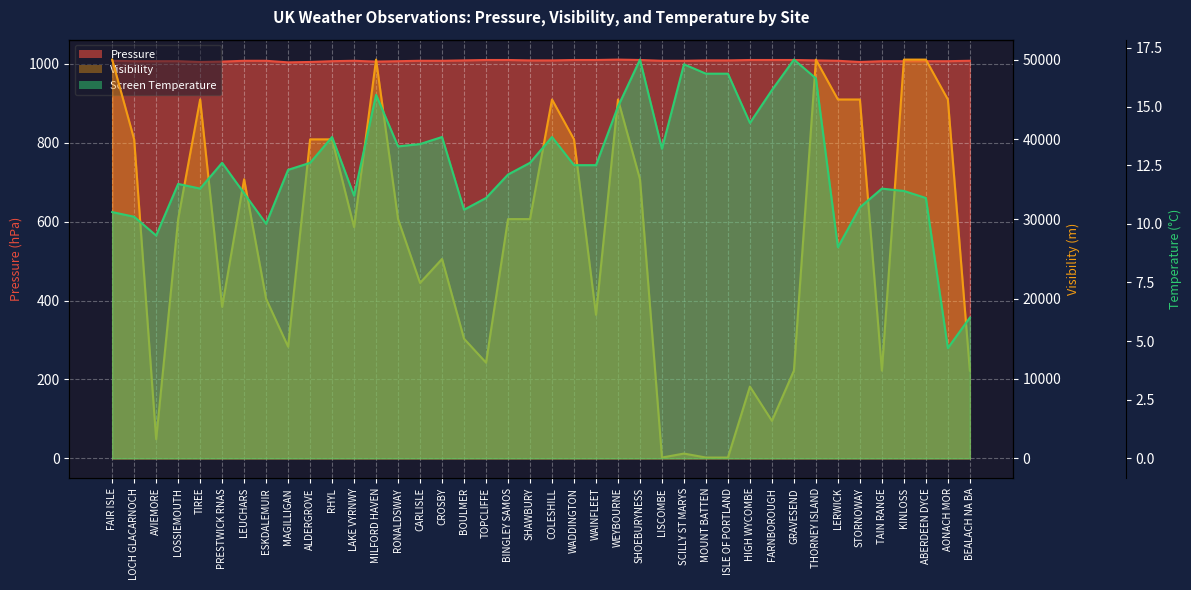

Reading left to right, what are all the values shown in this chart?

Pressure: FAIR ISLE=1008.0	LOCH GLACARNOCH=1007.0	AVIEMORE=1007.0	LOSSIEMOUTH=1007.0	TIREE=1005.0	PRESTWICK RNAS=1006.0	LEUCHARS=1008.0	ESKDALEMUIR=1008.0	MAGILLIGAN=1004.0	ALDERGROVE=1005.0	RHYL=1007.0	LAKE VYRNWY=1008.0	MILFORD HAVEN=1006.0	RONALDSWAY=1007.0	CARLISLE=1008.0	CROSBY=1008.0	BOULMER=1009.0	TOPCLIFFE=1010.0	BINGLEY SAMOS=1010.0	SHAWBURY=1009.0	COLESHILL=1009.0	WADDINGTON=1010.0	WAINFLEET=1010.0	WEYBOURNE=1011.0	SHOEBURYNESS=1010.0	LISCOMBE=1008.0	SCILLY ST MARYS=1008.0	MOUNT BATTEN=1009.0	ISLE OF PORTLAND=1009.0	HIGH WYCOMBE=1010.0	FARNBOROUGH=1010.0	GRAVESEND=1010.0	THORNEY ISLAND=1009.0	LERWICK=1008.0	STORNOWAY=1005.0	TAIN RANGE=1007.0	KINLOSS=1007.0	ABERDEEN DYCE=1007.0	AONACH MOR=1007.0	BEALACH NA BA=1008.0
Visibility: FAIR ISLE=50000.0	LOCH GLACARNOCH=40000.0	AVIEMORE=2400.0	LOSSIEMOUTH=30000.0	TIREE=45000.0	PRESTWICK RNAS=19000.0	LEUCHARS=35000.0	ESKDALEMUIR=20000.0	MAGILLIGAN=14000.0	ALDERGROVE=40000.0	RHYL=40000.0	LAKE VYRNWY=29000.0	MILFORD HAVEN=50000.0	RONALDSWAY=30000.0	CARLISLE=22000.0	CROSBY=25000.0	BOULMER=15000.0	TOPCLIFFE=12000.0	BINGLEY SAMOS=30000.0	SHAWBURY=30000.0	COLESHILL=45000.0	WADDINGTON=40000.0	WAINFLEET=18000.0	WEYBOURNE=45000.0	SHOEBURYNESS=35000.0	LISCOMBE=100.0	SCILLY ST MARYS=600.0	MOUNT BATTEN=100.0	ISLE OF PORTLAND=100.0	HIGH WYCOMBE=9000.0	FARNBOROUGH=4700.0	GRAVESEND=11000.0	THORNEY ISLAND=50000.0	LERWICK=45000.0	STORNOWAY=45000.0	TAIN RANGE=11000.0	KINLOSS=50000.0	ABERDEEN DYCE=50000.0	AONACH MOR=45000.0	BEALACH NA BA=11000.0
Screen Temperature: FAIR ISLE=10.5	LOCH GLACARNOCH=10.3	AVIEMORE=9.5	LOSSIEMOUTH=11.7	TIREE=11.5	PRESTWICK RNAS=12.6	LEUCHARS=11.3	ESKDALEMUIR=10.0	MAGILLIGAN=12.3	ALDERGROVE=12.6	RHYL=13.7	LAKE VYRNWY=11.2	MILFORD HAVEN=15.5	RONALDSWAY=13.3	CARLISLE=13.4	CROSBY=13.7	BOULMER=10.6	TOPCLIFFE=11.1	BINGLEY SAMOS=12.1	SHAWBURY=12.6	COLESHILL=13.7	WADDINGTON=12.5	WAINFLEET=12.5	WEYBOURNE=15.0	SHOEBURYNESS=17.0	LISCOMBE=13.2	SCILLY ST MARYS=16.8	MOUNT BATTEN=16.4	ISLE OF PORTLAND=16.4	HIGH WYCOMBE=14.3	FARNBOROUGH=15.7	GRAVESEND=17.0	THORNEY ISLAND=16.2	LERWICK=9.0	STORNOWAY=10.7	TAIN RANGE=11.5	KINLOSS=11.4	ABERDEEN DYCE=11.1	AONACH MOR=4.7	BEALACH NA BA=6.0